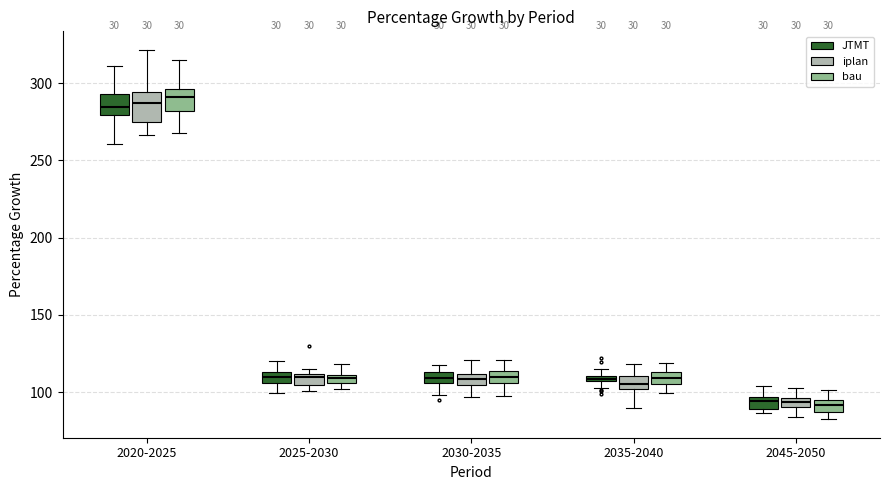

Where does the upper whisker of the box for 2035-2040 (bau) end on the y-axis? The values are not printed on the chart, so give them approximately, as read against the axis.

120